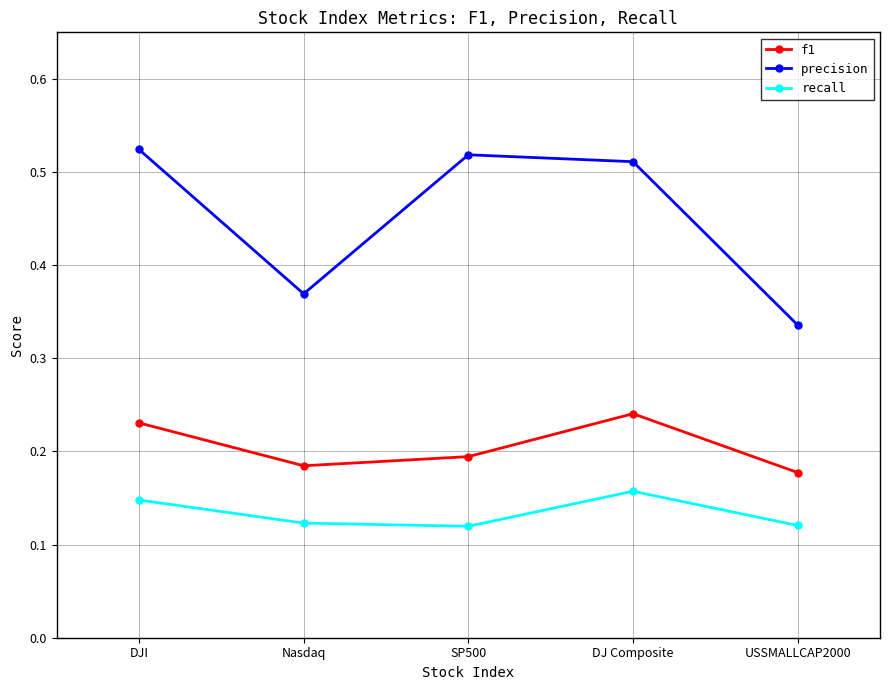

At which label does precision reach its minimum?

USSMALLCAP2000